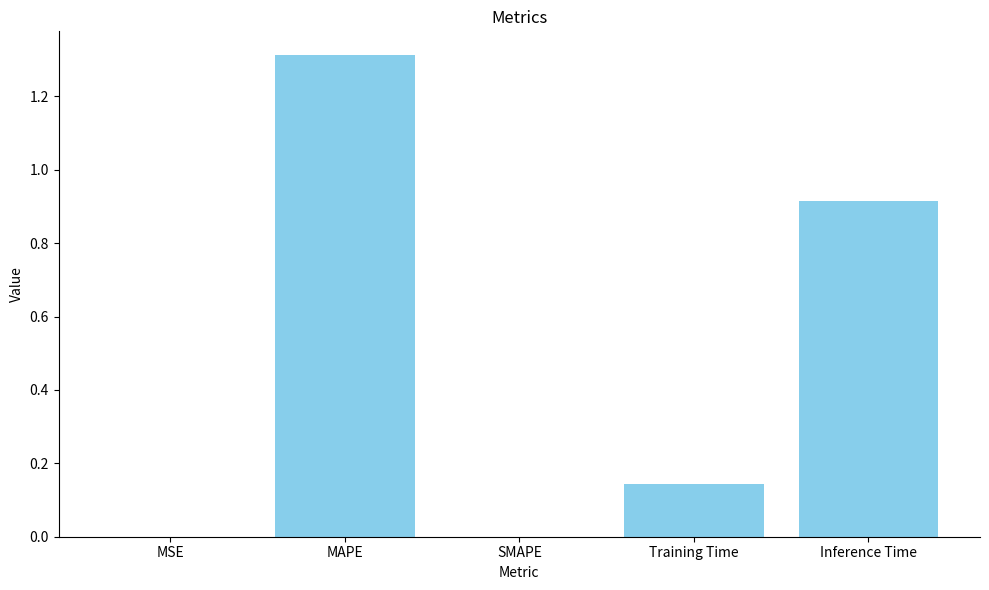

Is it true that the value at MSE is 0.0?

True